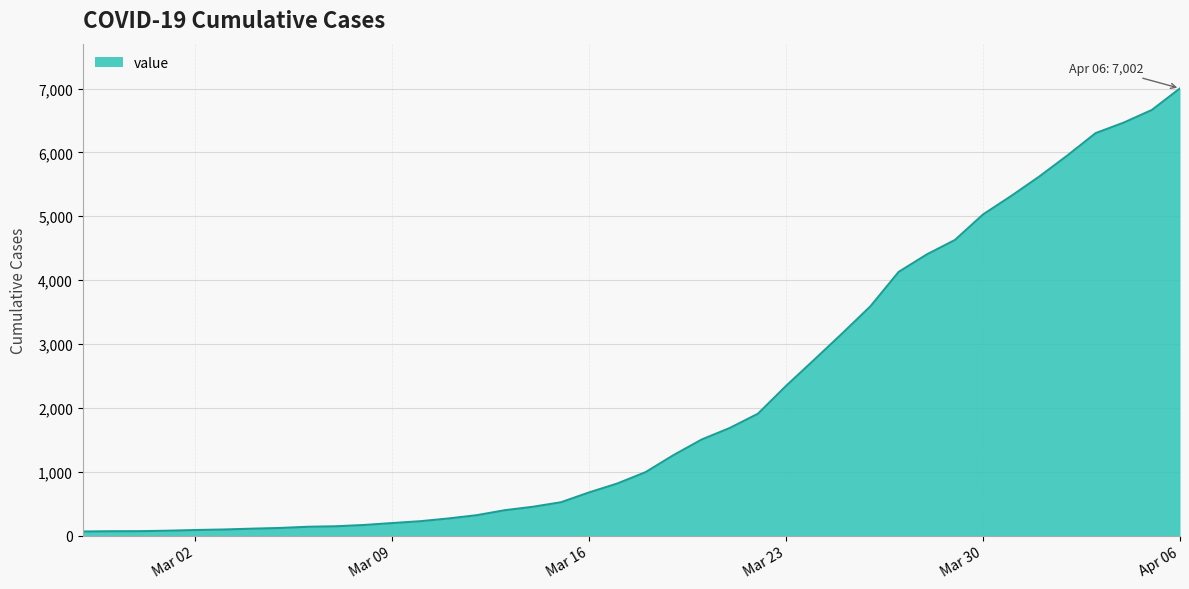

What is the maximum value shown in the chart?

7002